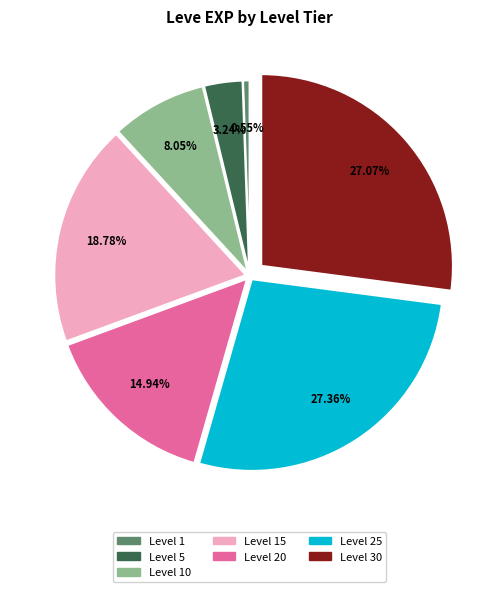

Is there any slice that represents more than half of the pie?

No